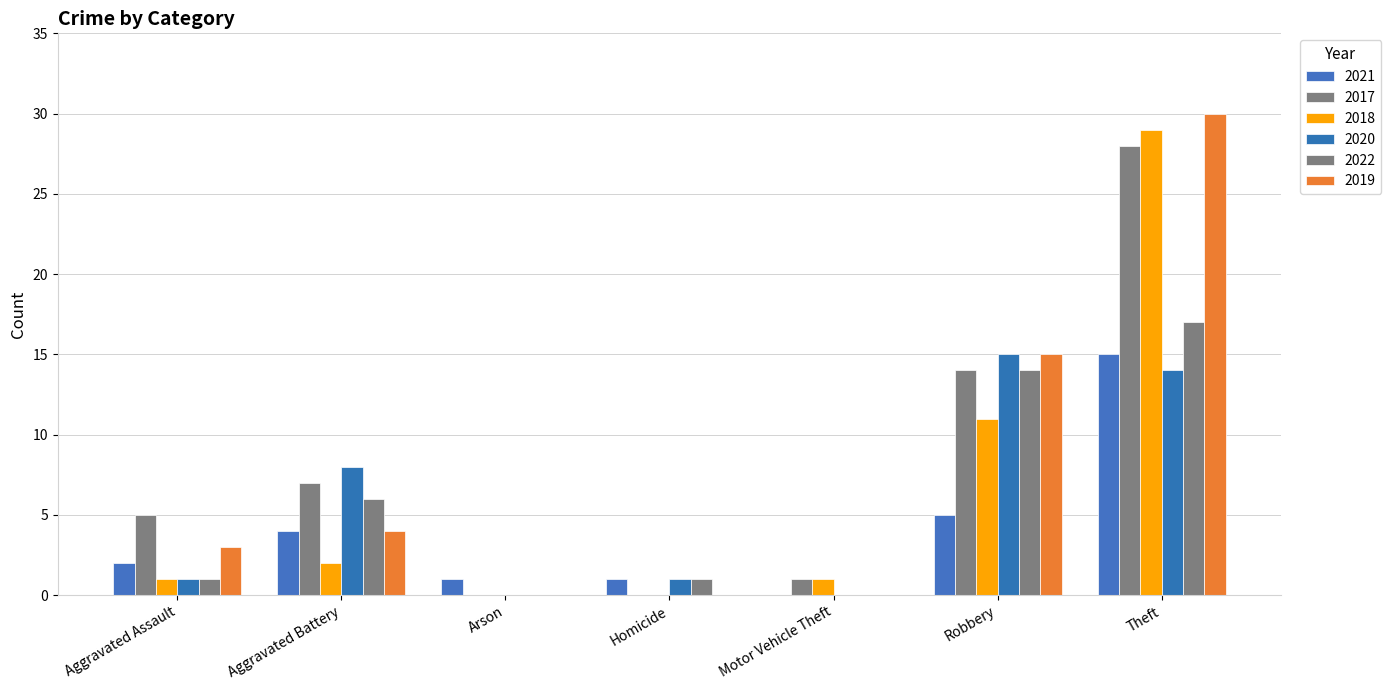

The 2022 series shows 8 at Arson. True or false?

False